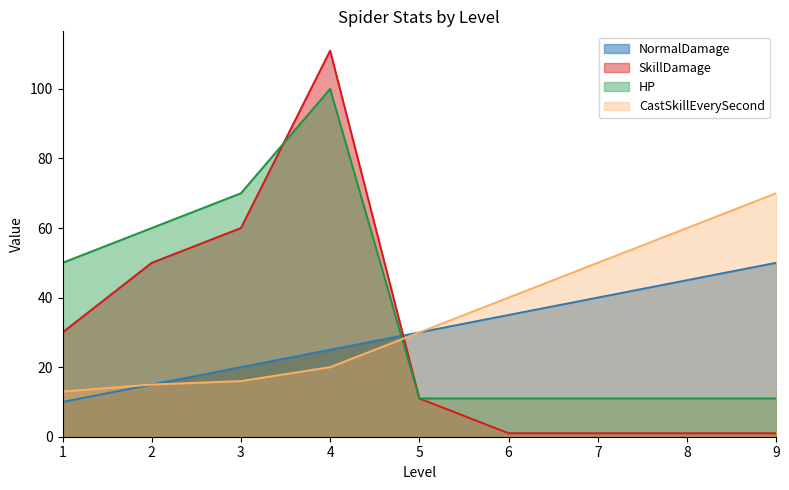

Is it true that HP equals 45 at 3?

False